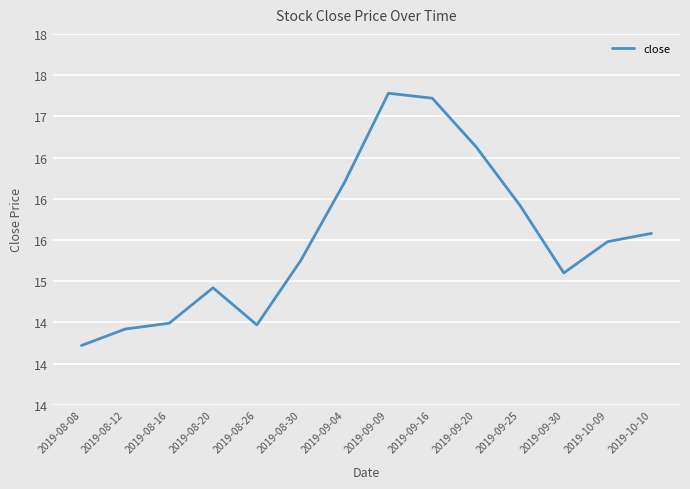

What is the difference between the values at 2019-09-20 and 2019-09-16?

0.6